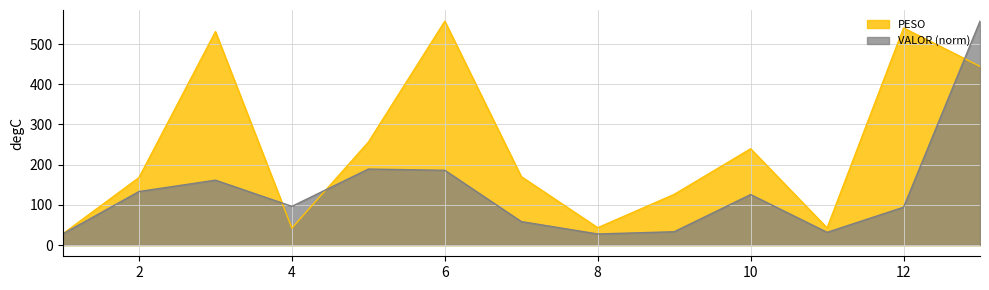

At which label does PESO reach its minimum?

1